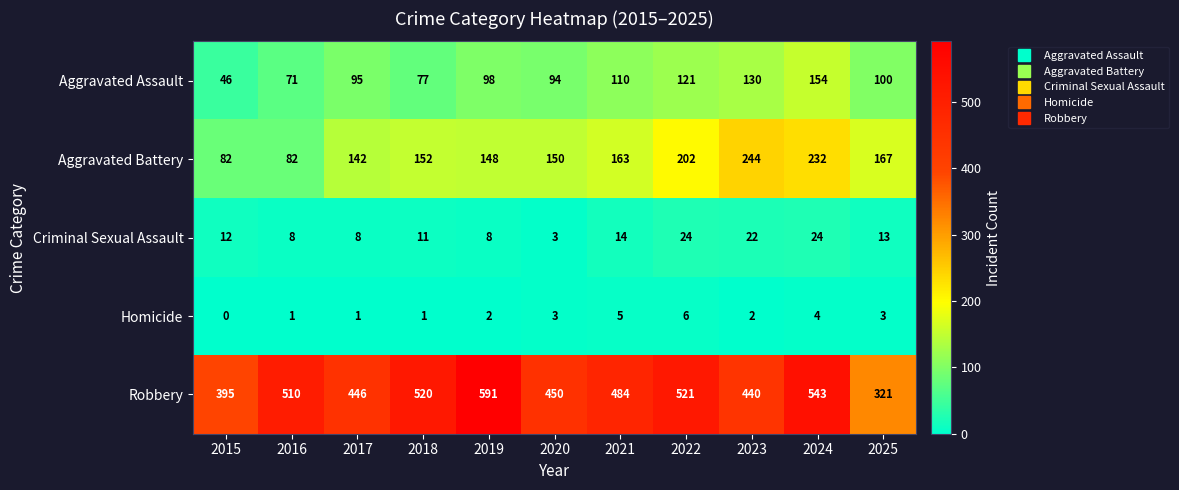

At which category does the chart reach its peak across all series?

2019